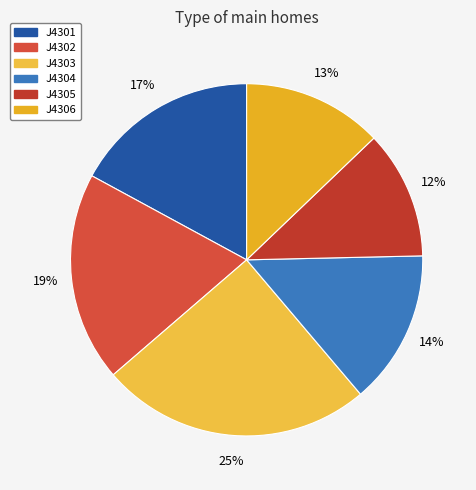

Rank the categories by value from highest to lowest.

J4303, J4302, J4301, J4304, J4306, J4305